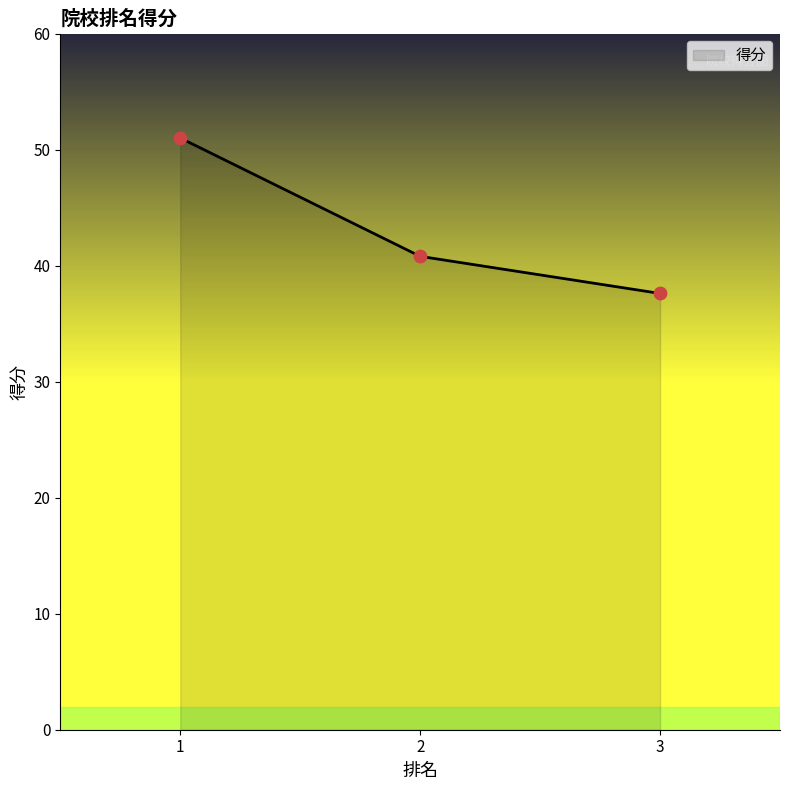

What is the ratio of the value at 1 to the value at 3?

1.4